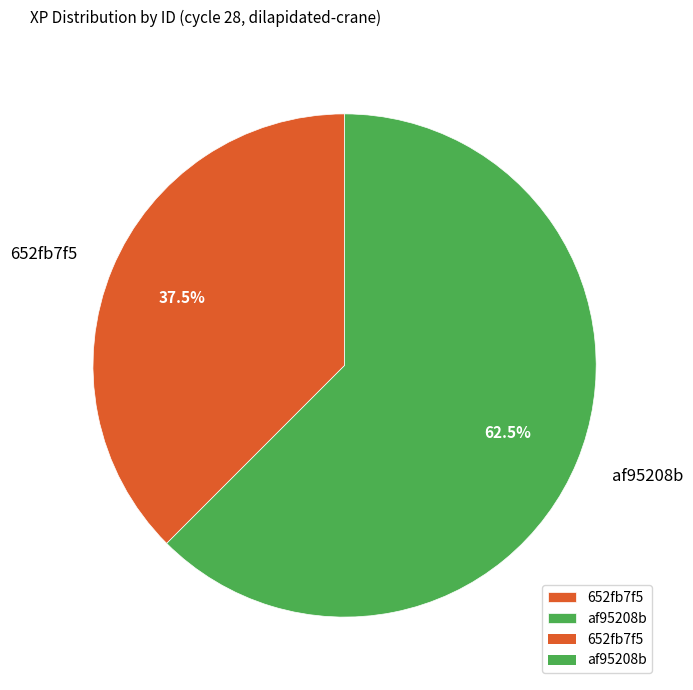

Does any single category account for the majority?

Yes